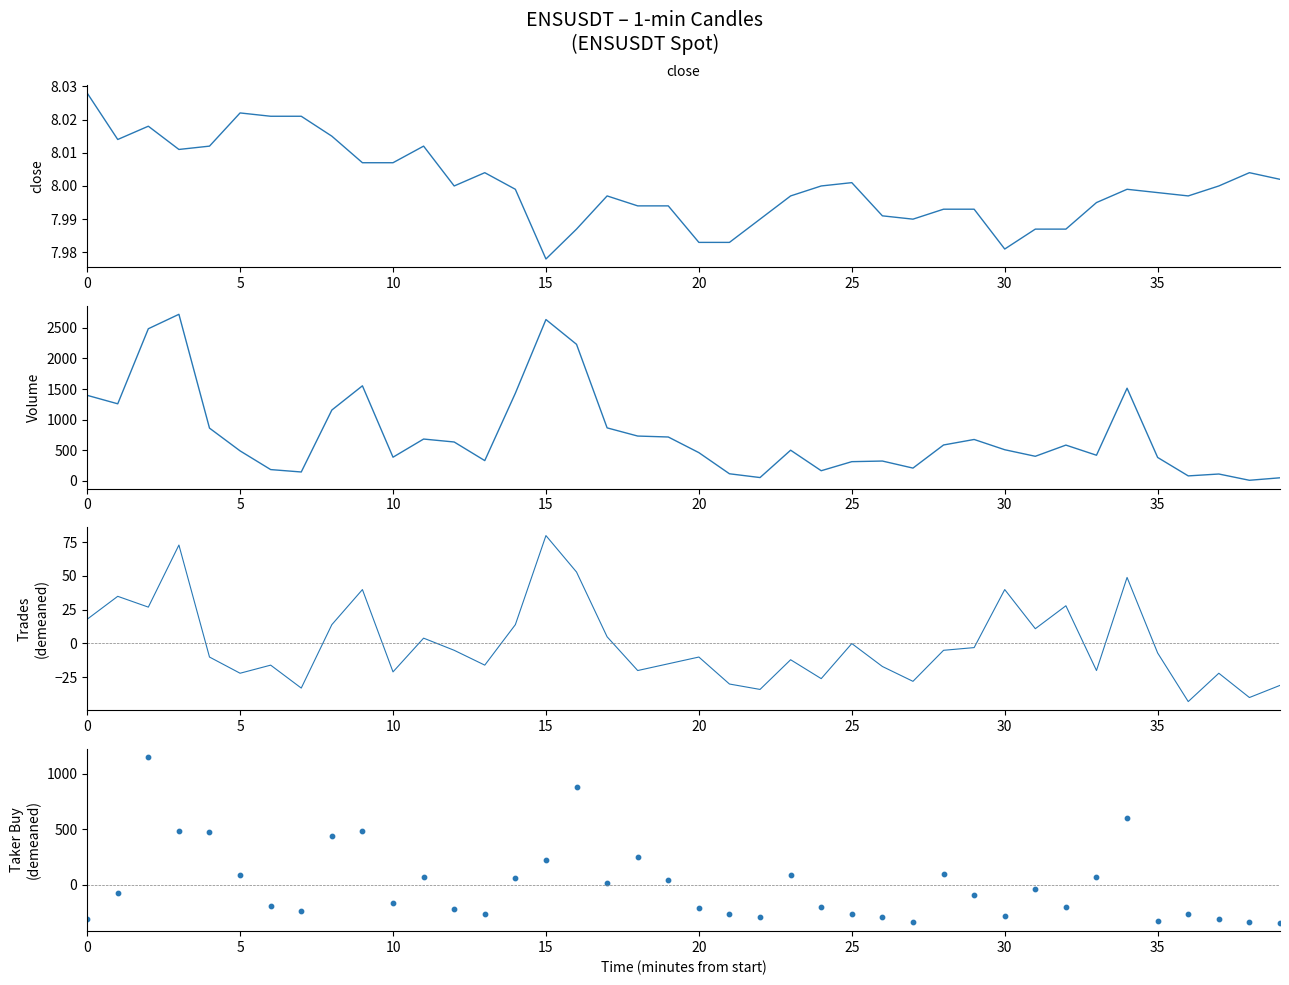

What is the total value across all series at 28?

682.0